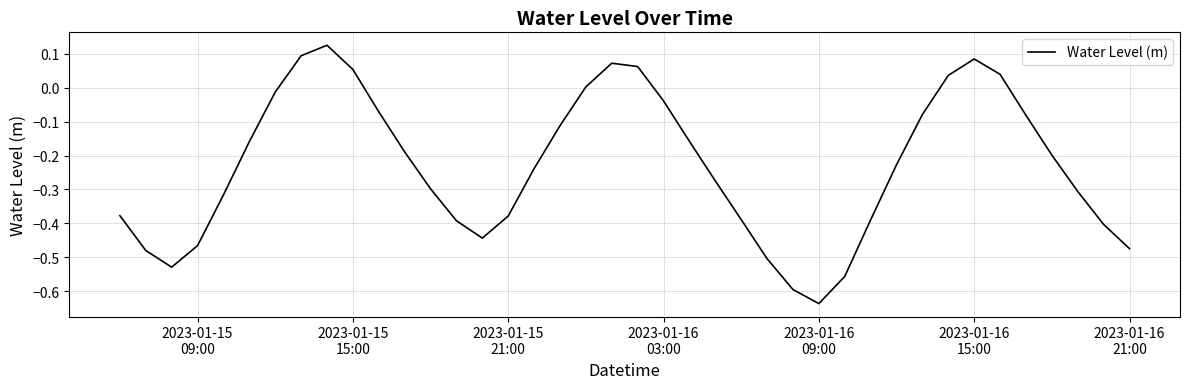

What is the difference between the maximum and minimum values?

0.8